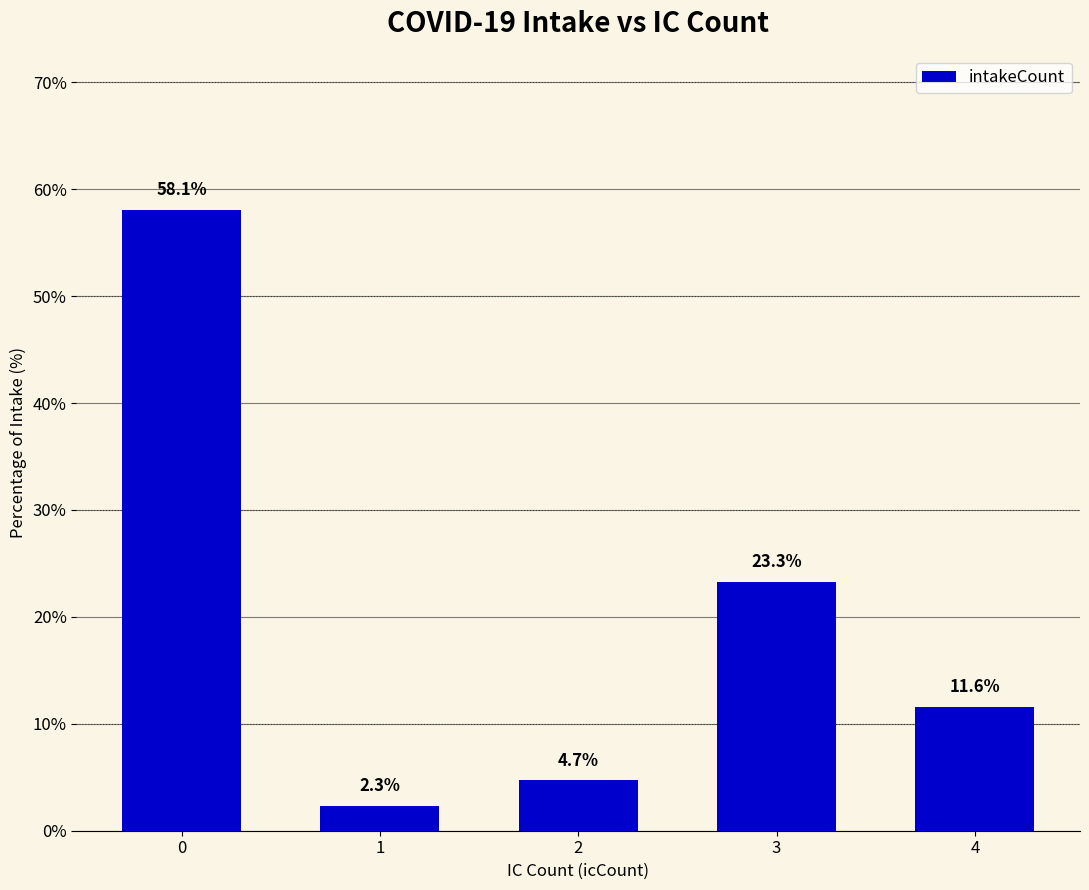

What is the change in value from 1 to 4?

+9.3